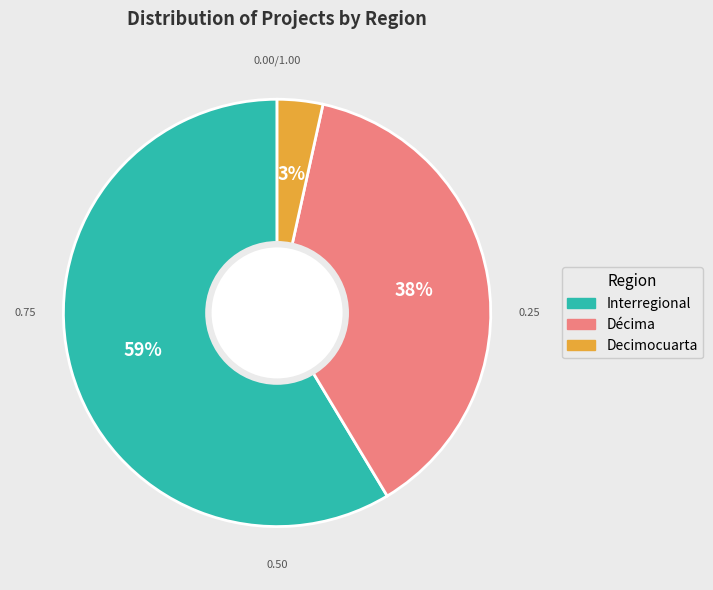

Do Interregional and Decimocuarta together represent more than half of the pie?

Yes